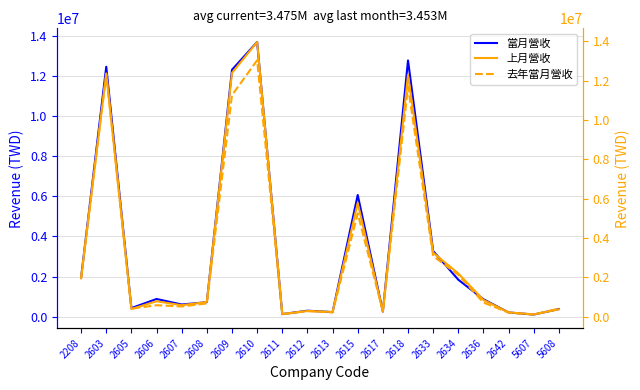

What is the spread (max minus min) of values at 2611?

7033